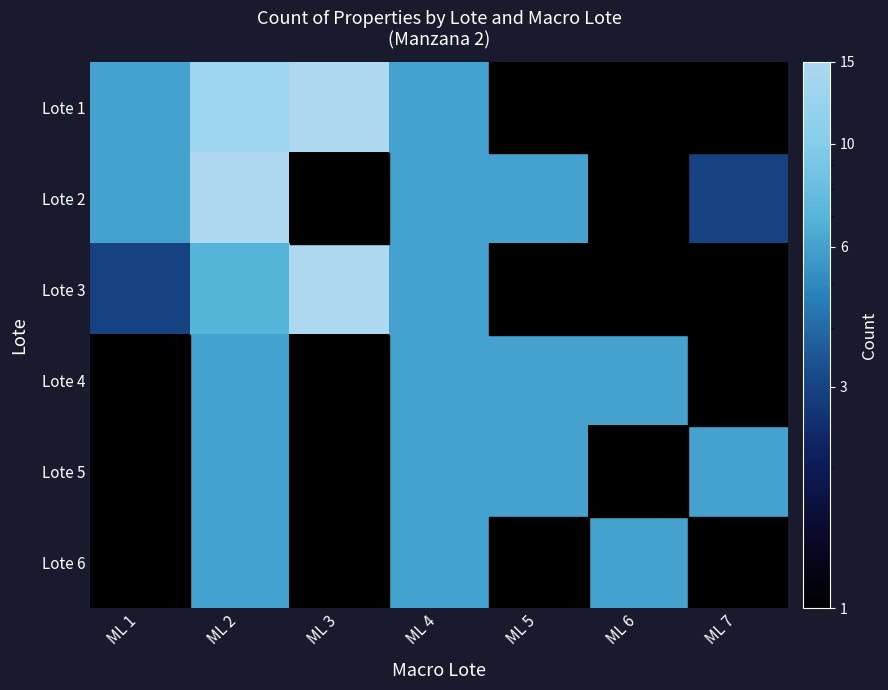

Which series has the widest spread of values?

Lote 2